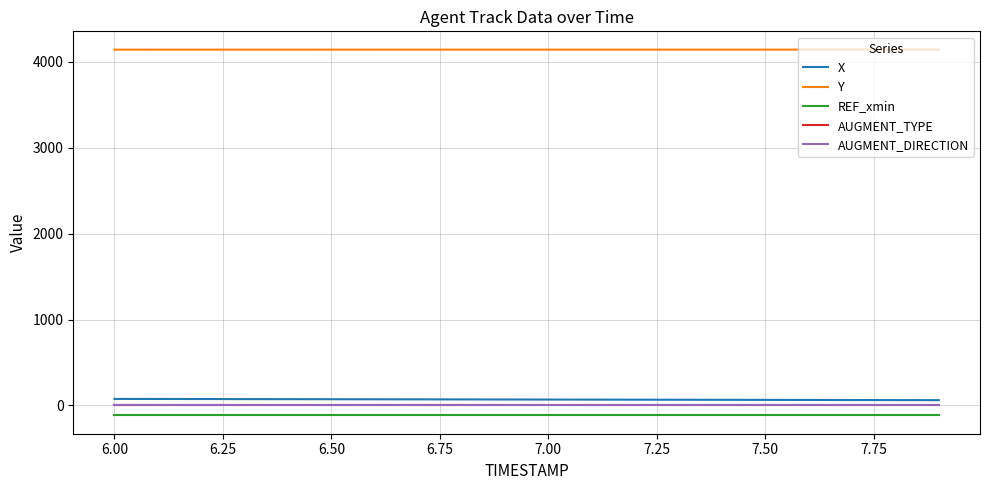

What is the average value of the REF_xmin series?

-115.7